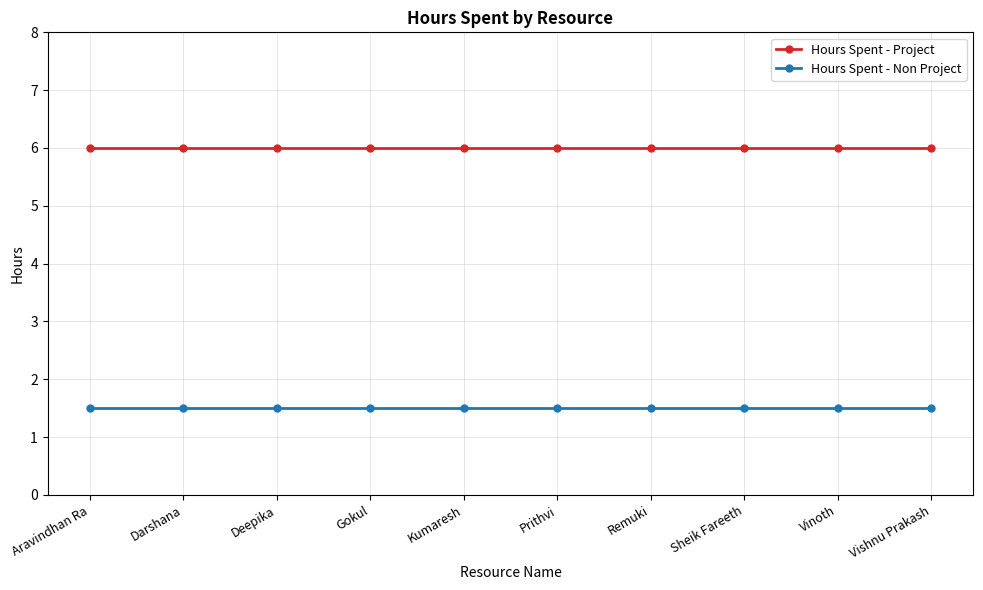

What is the average value of the Hours Spent - Project series?

6.0